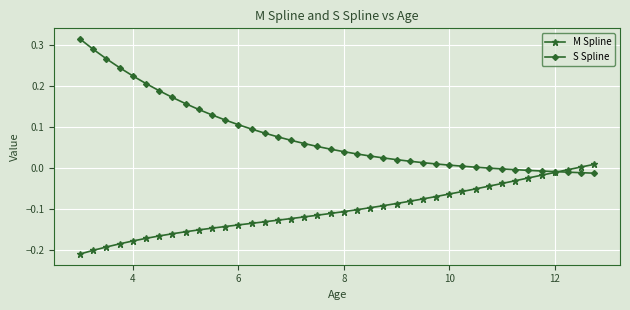

Rank the series by their maximum value, from lowest to highest.

M Spline, S Spline